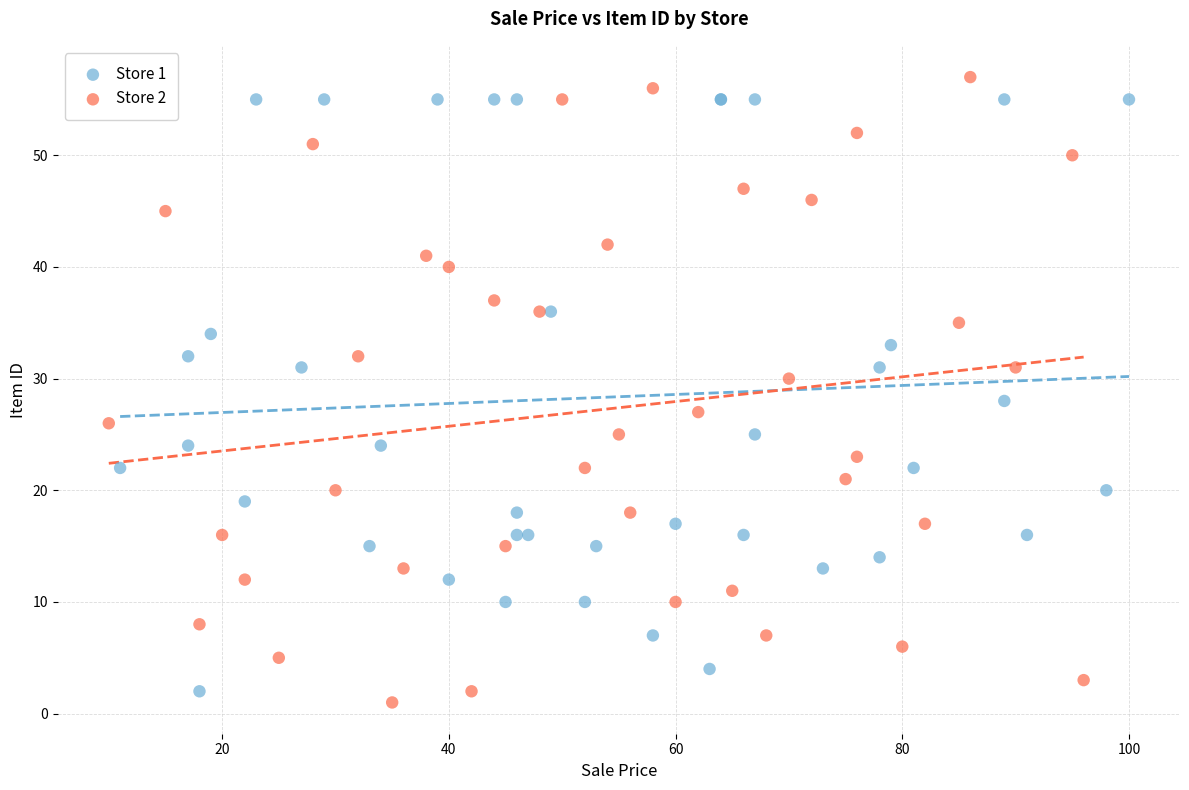

What are all the series names shown in the legend?

Store 1, Store 2